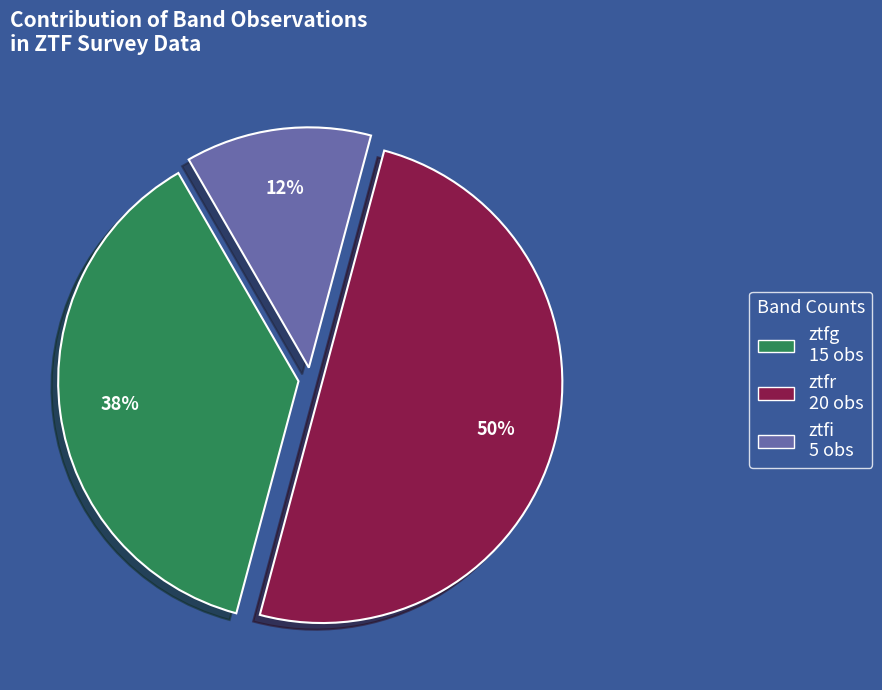

True or false: ztfr accounts for 64% of the total.

False